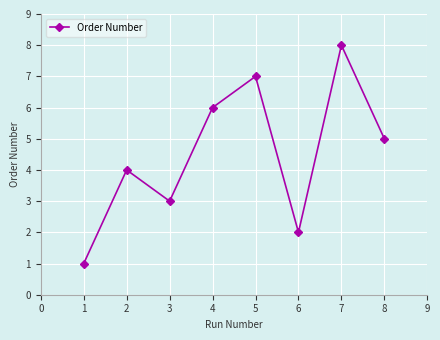

Reading right to left, what are all the values shown in this chart?

5	8	2	7	6	3	4	1